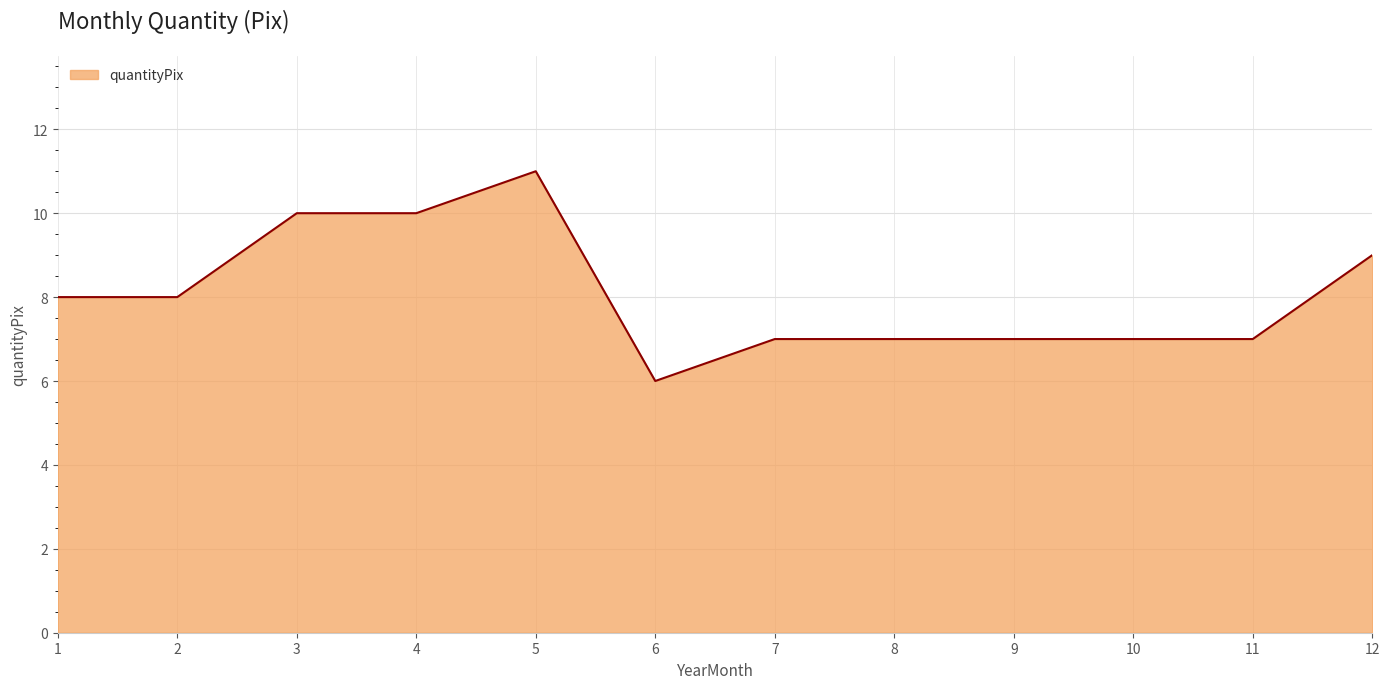

What value does the data have at 2?

8